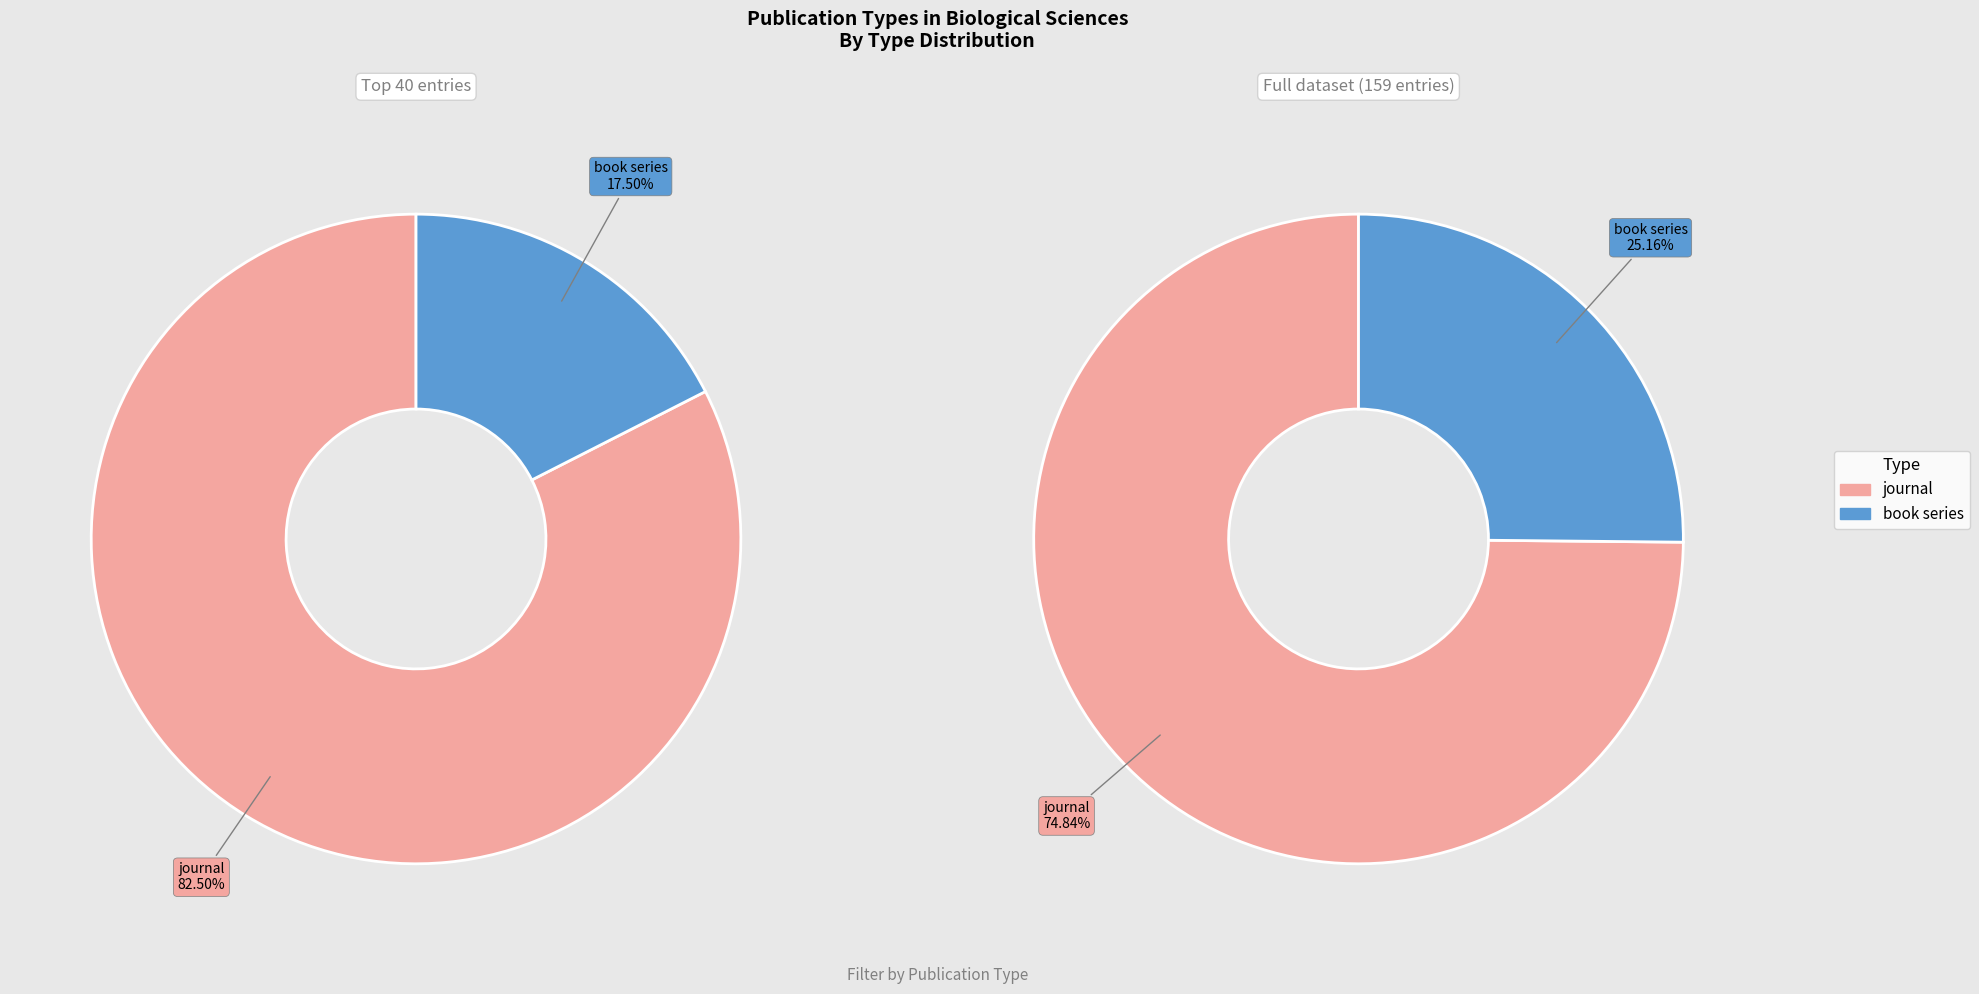

Which has a higher value, book series or journal?

journal